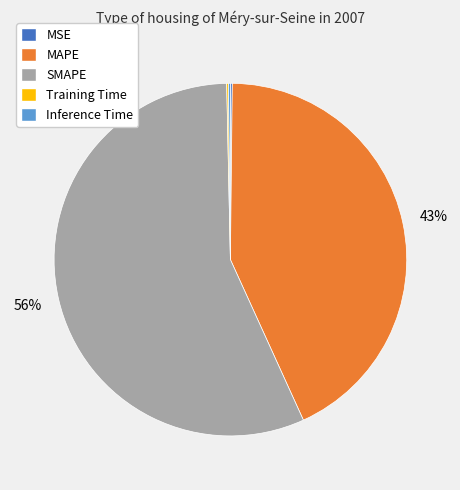

To the nearest percent, what portion does MAPE represent?

43%